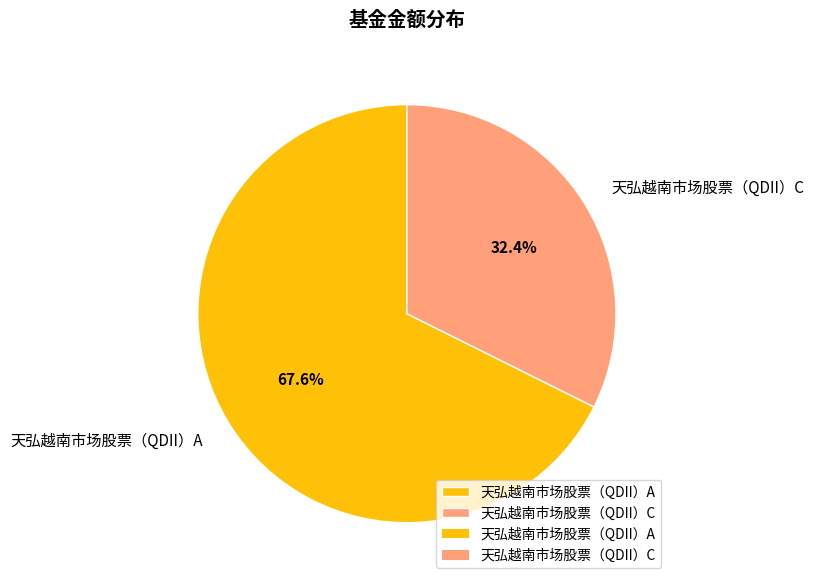

To the nearest percent, what percentage of the pie is 天弘越南市场股票（QDII）A?

68%